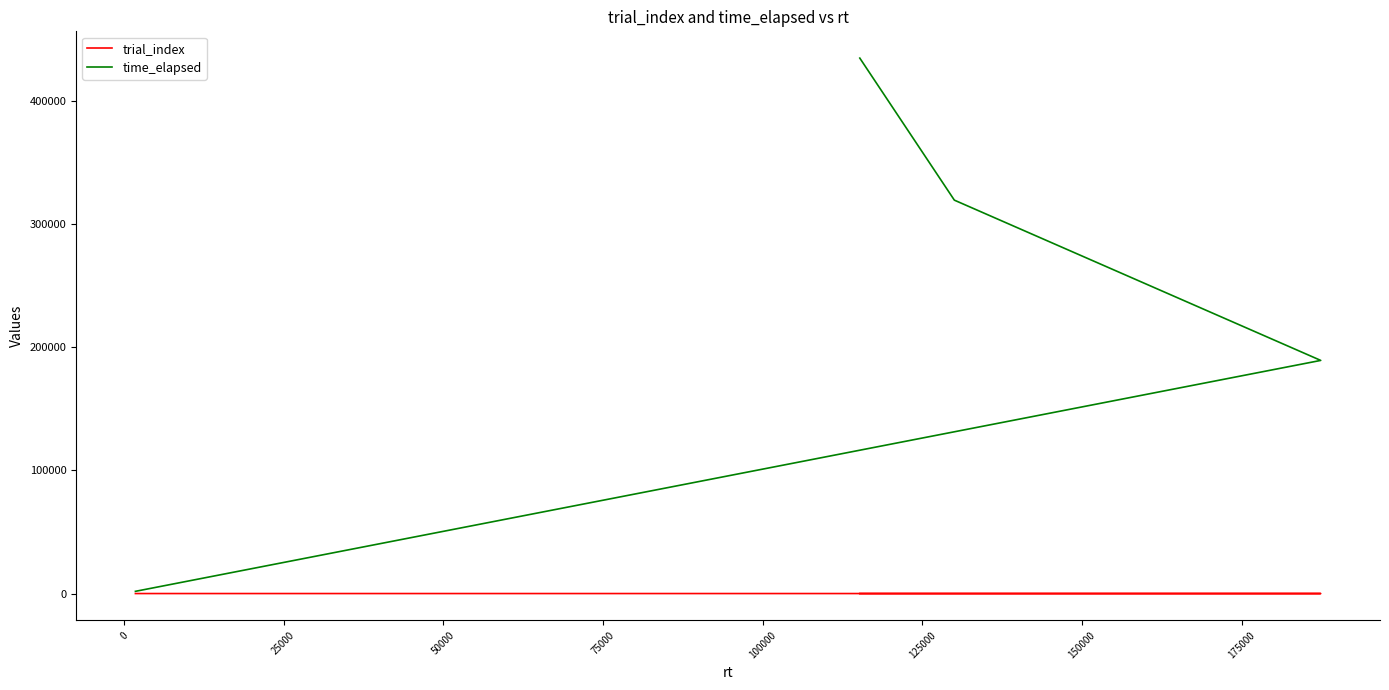

The trial_index series shows 1 at 0. True or false?

True